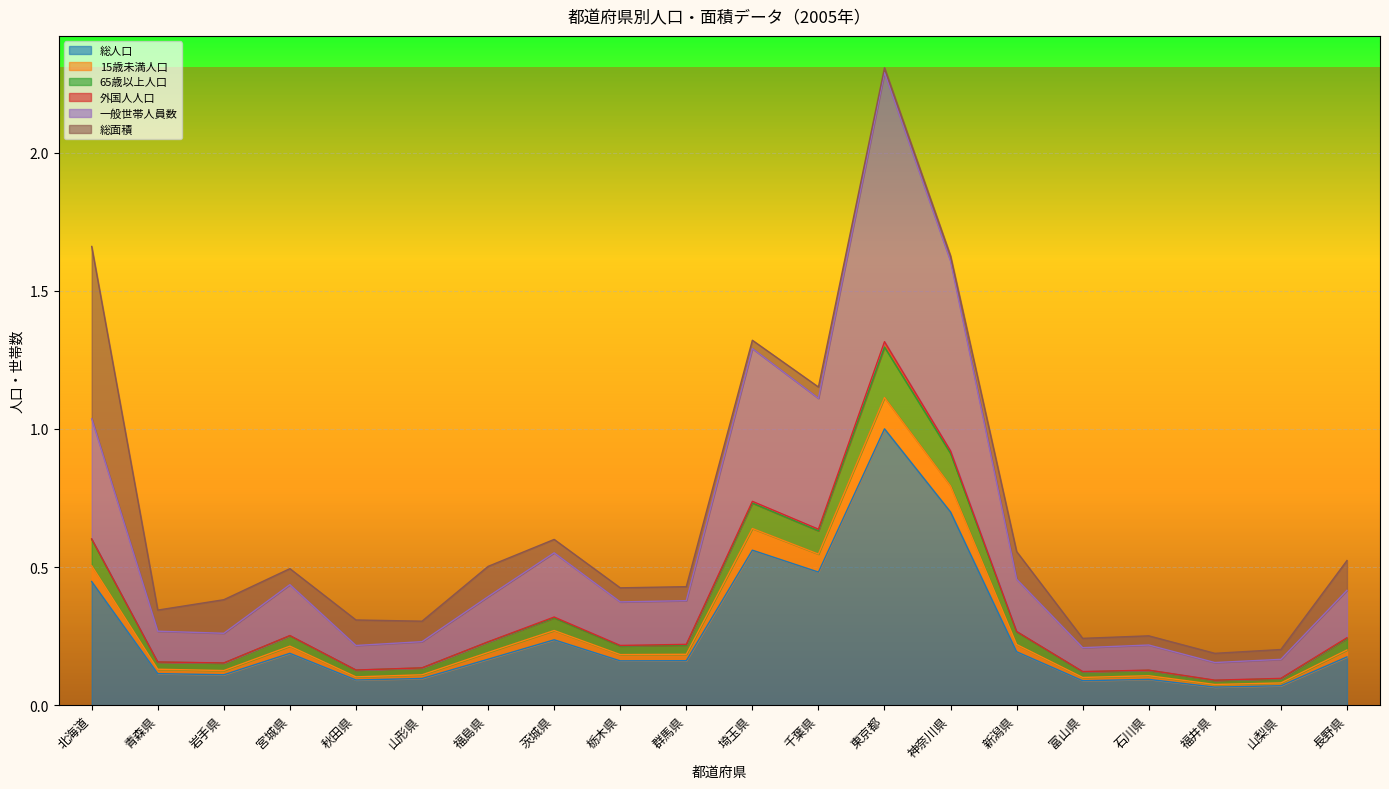

At which category is the sum across all series the highest?

東京都